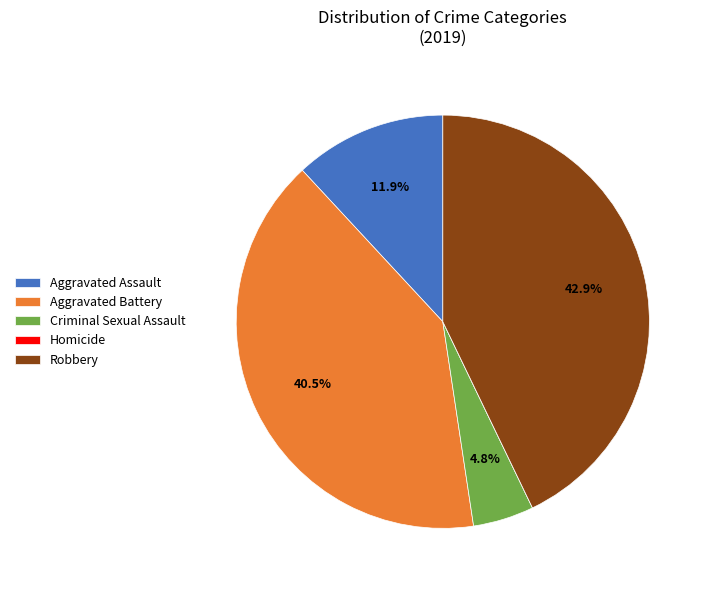

What percentage is NOT represented by Aggravated Battery?

59.5%